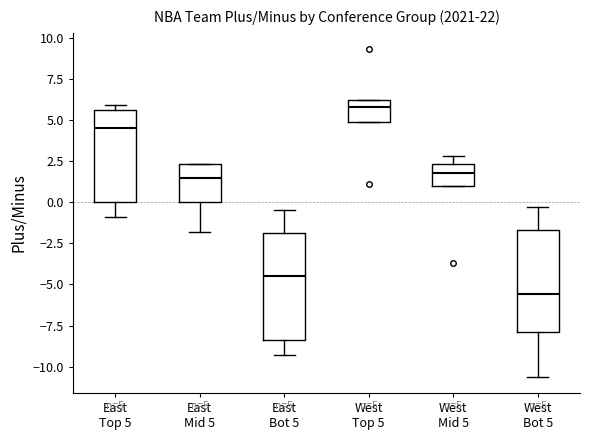

Which box's median line is the lowest?

West Bot 5